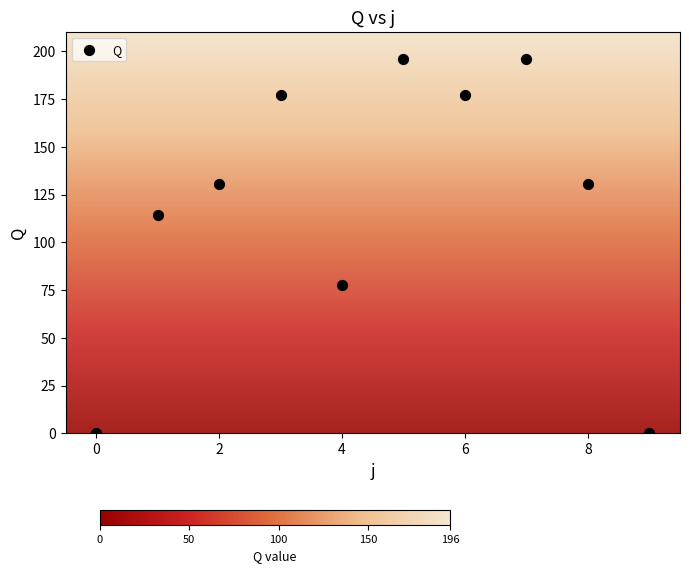

What is the range of Y values (max minus min)?

196.0